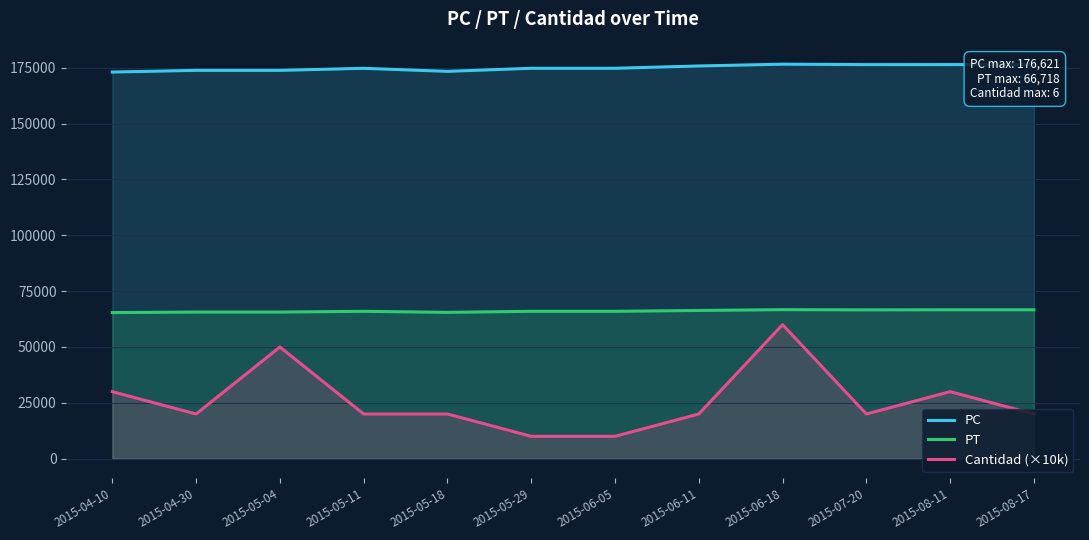

Rank the series at 2015-05-29 from lowest to highest value.

Cantidad (×10k), PT, PC